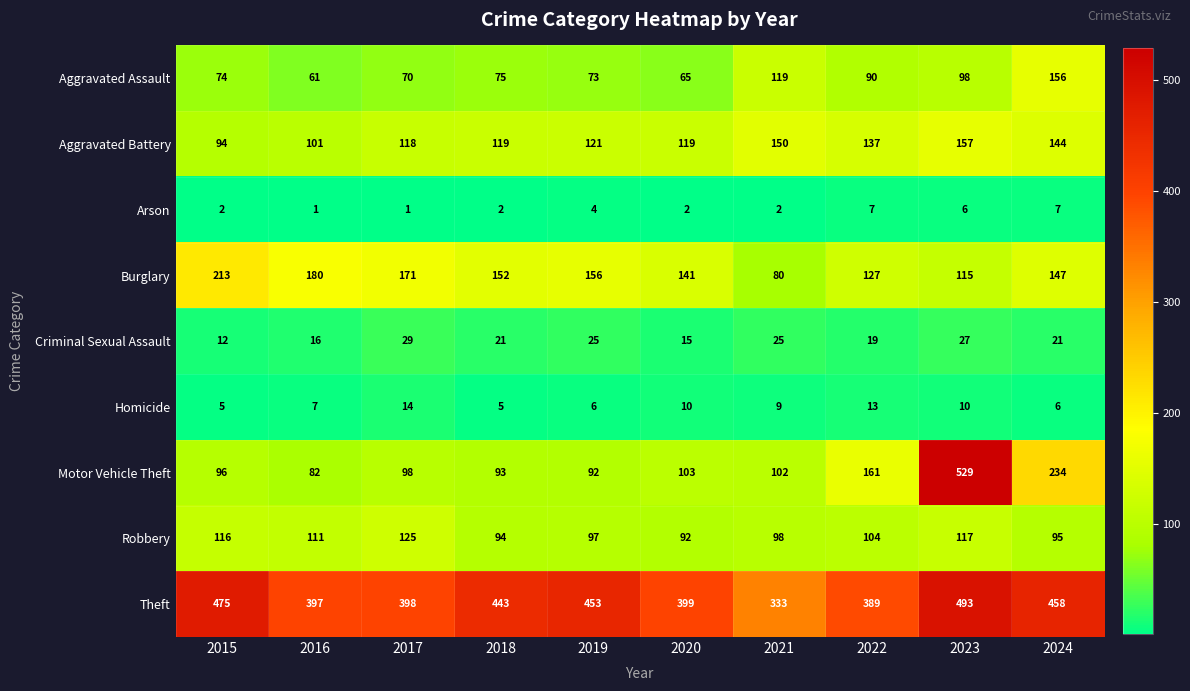

At which label does Aggravated Assault reach its minimum?

2016